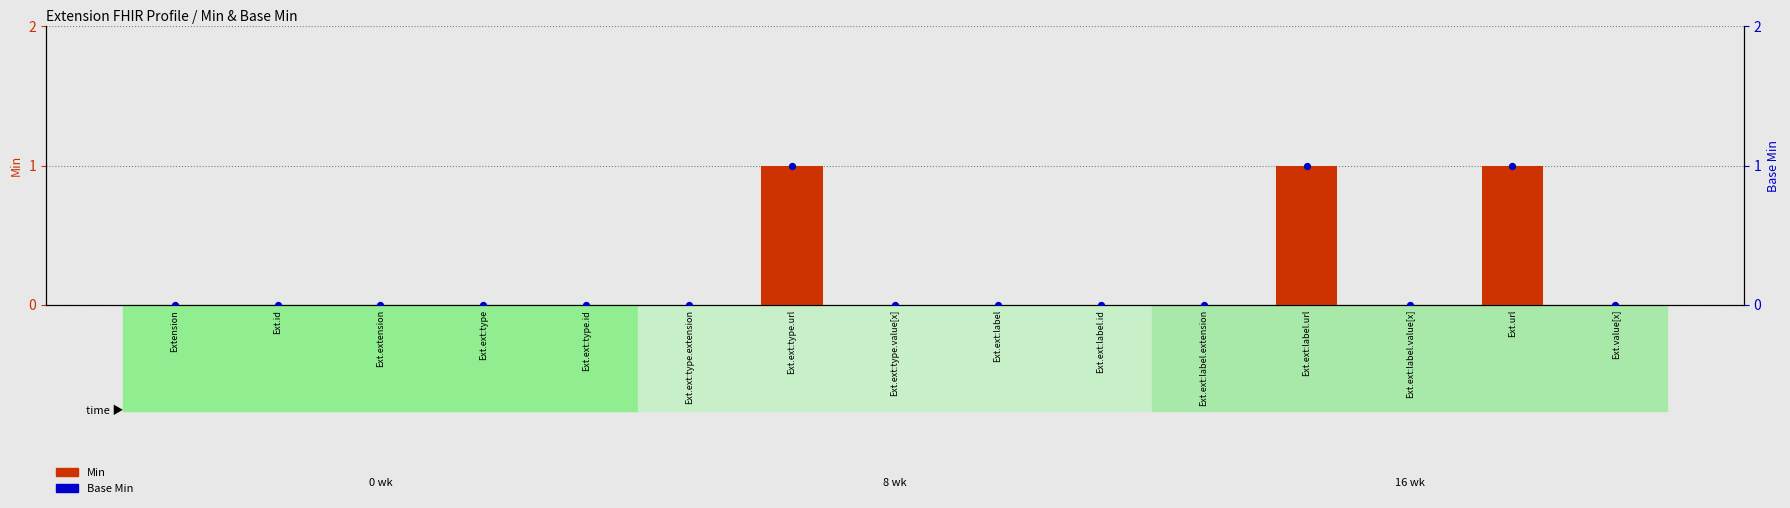

At which category is the sum across all series the highest?

Ext.ext:type.url